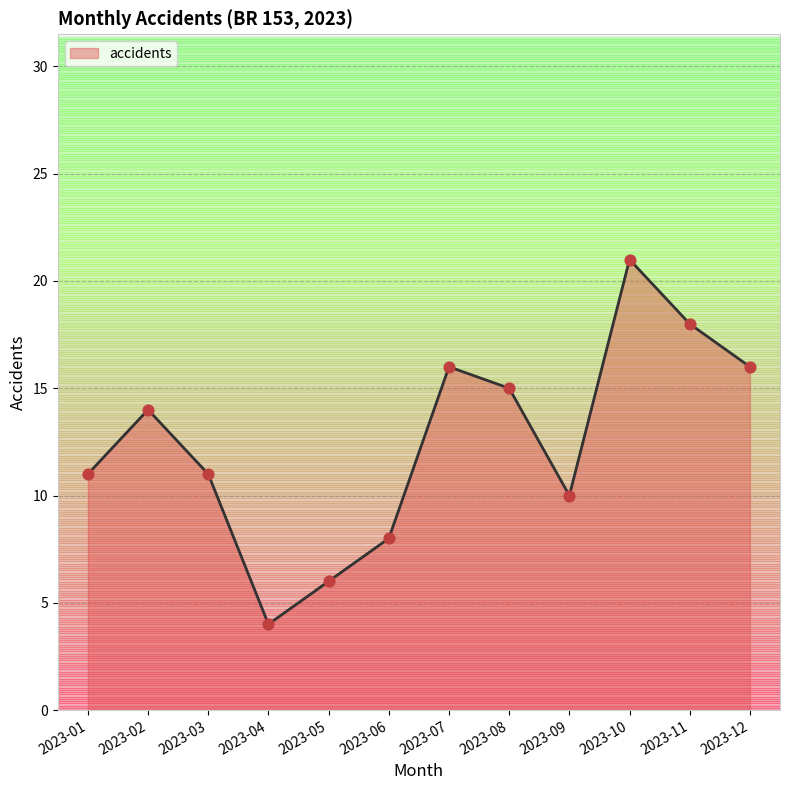

What is the ratio of the value at 2023-09 to the value at 2023-07?

0.6